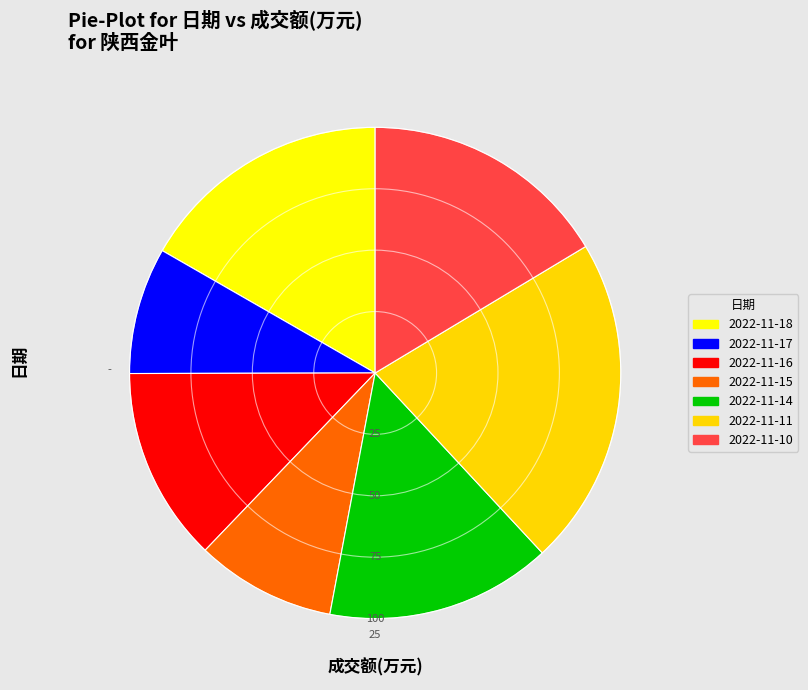

True or false: 2022-11-11 accounts for 11% of the total.

False